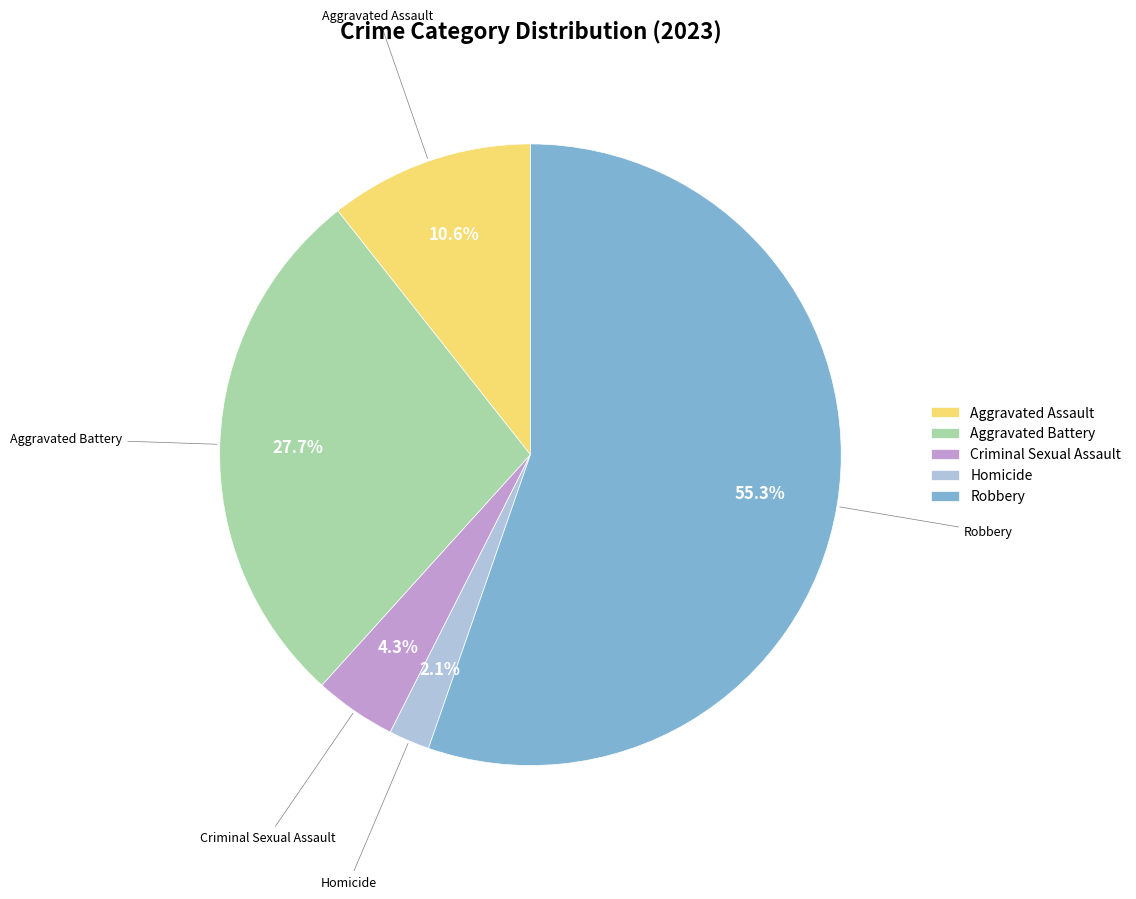

To the nearest percent, what is the difference between the Aggravated Battery and Criminal Sexual Assault slice percentages?

23%